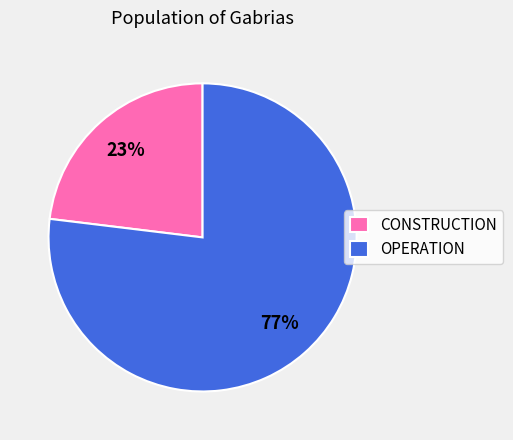

Is the sum of OPERATION and CONSTRUCTION greater than half?

Yes